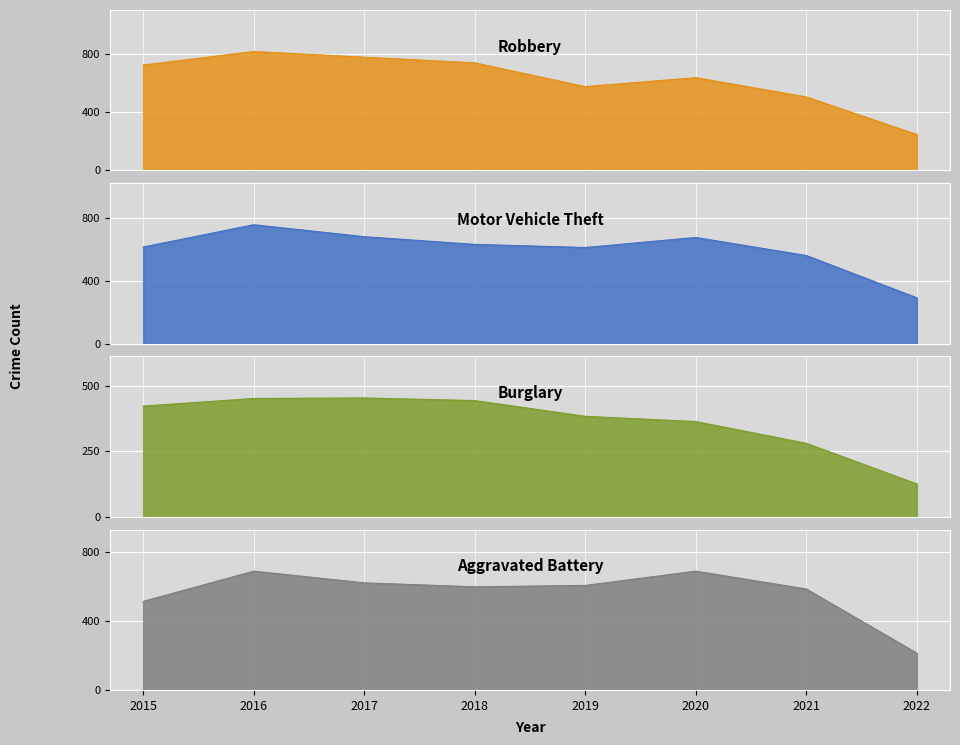

At how many categories does at least one series exceed 708?

4